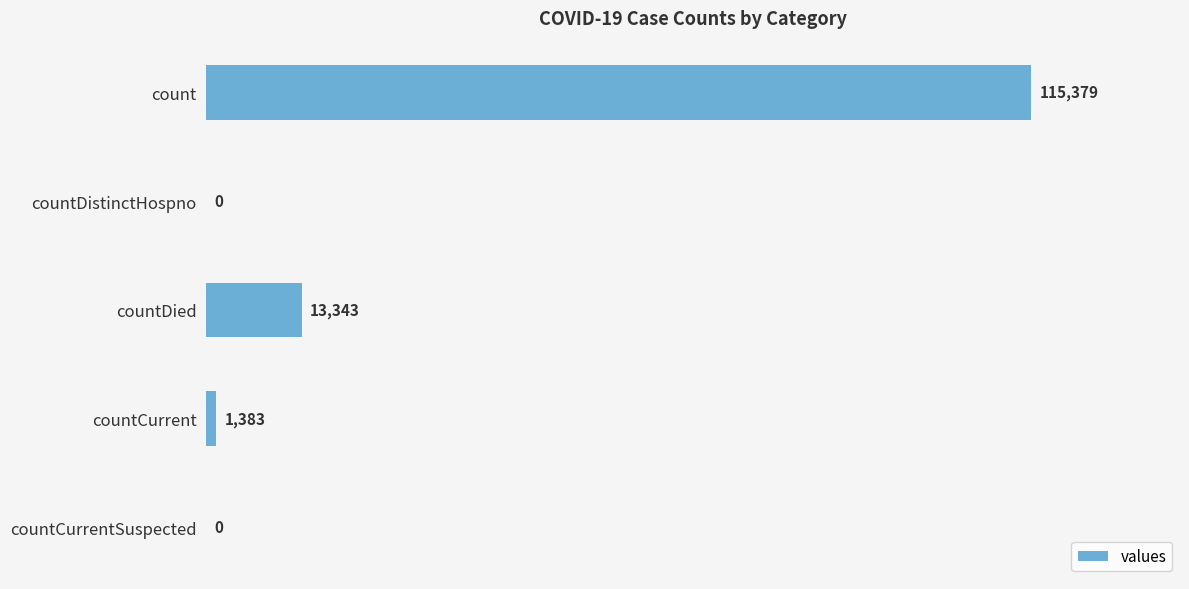

At which label is the value closest to 57689?

countDied